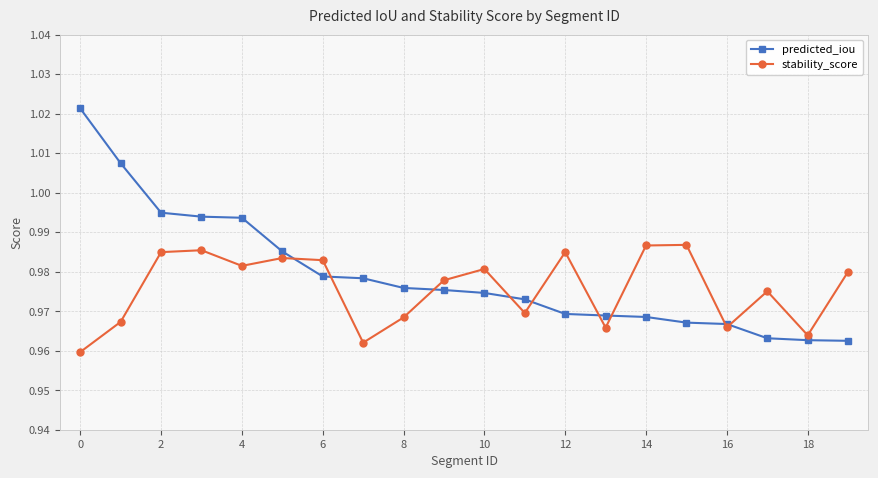

How many times do predicted_iou and stability_score cross each other?

9